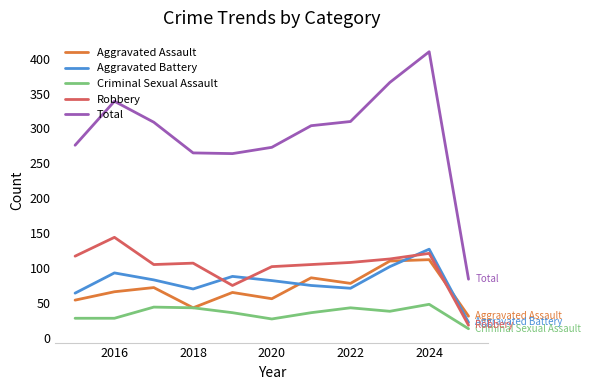

Which series has the largest total across all categories?

Total